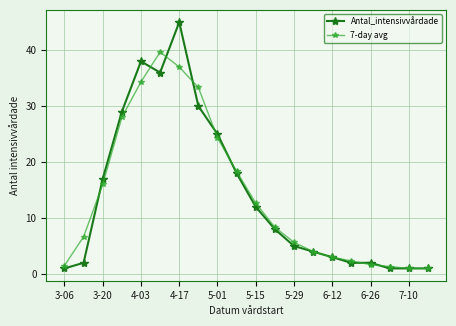

True or false: Antal_intensivvårdade has more than 1 interior local peaks.

True